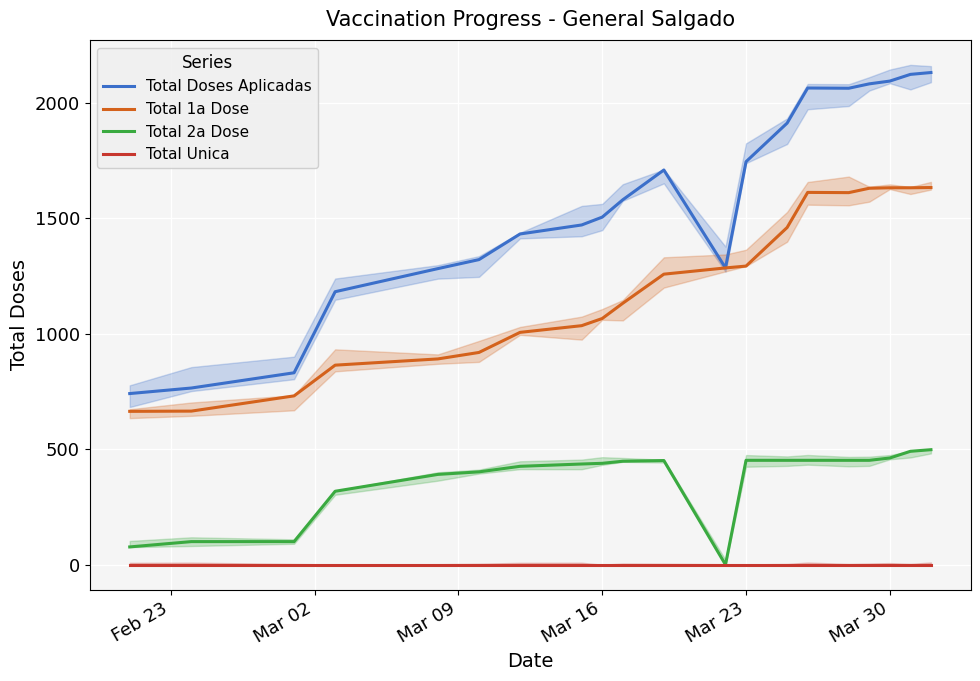

True or false: Total Doses Aplicadas and Total Unica cross at least once.

False